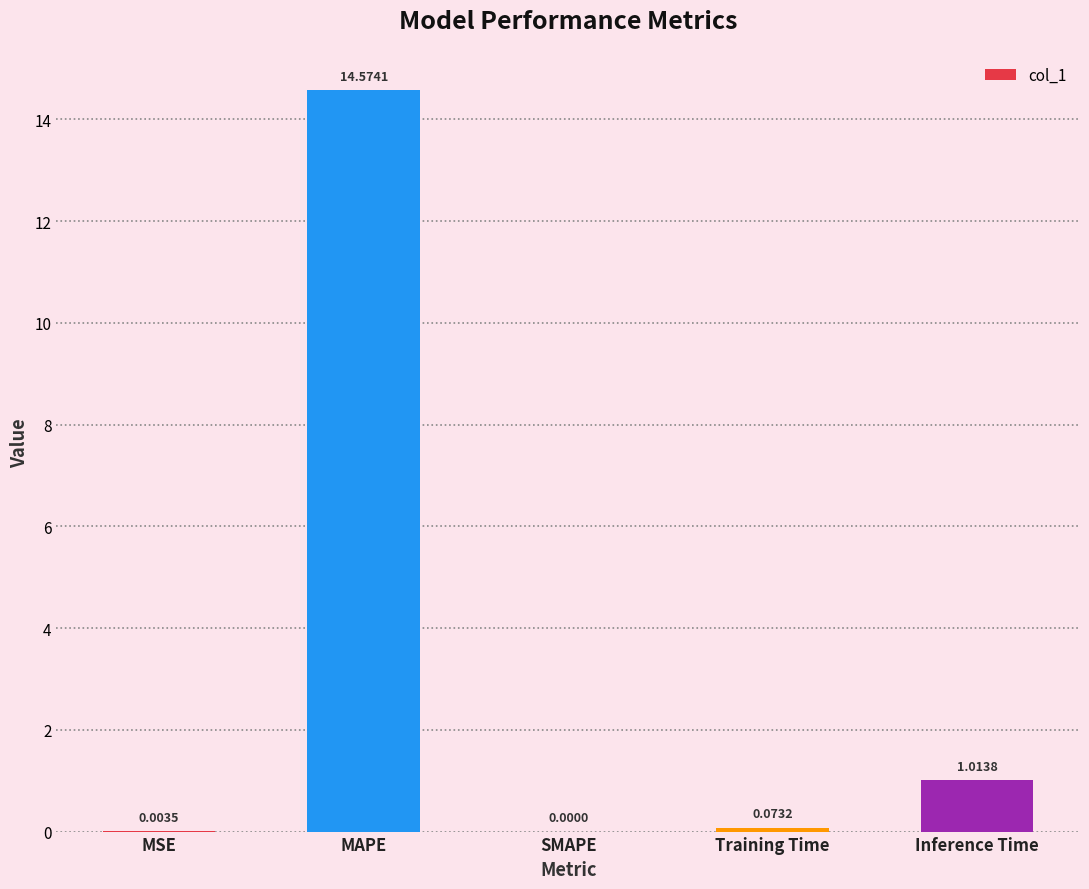

What is the average value?

3.1